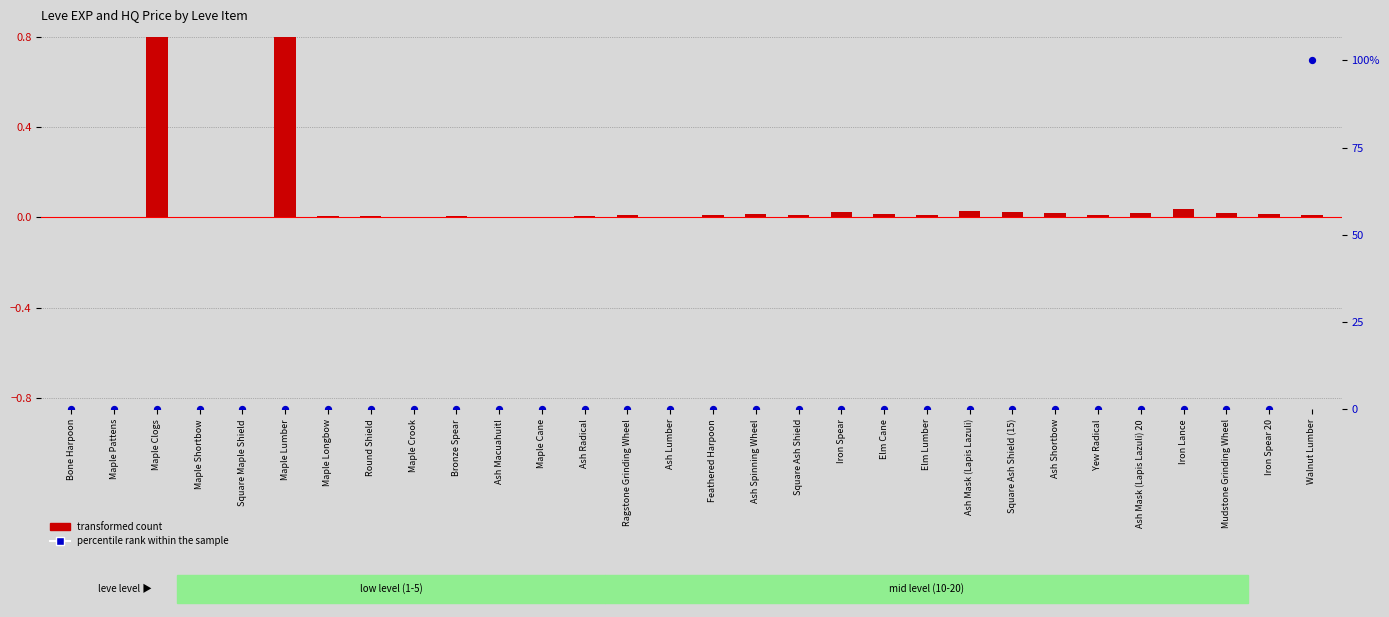

Which series reaches the maximum Y coordinate?

percentile rank within the sample